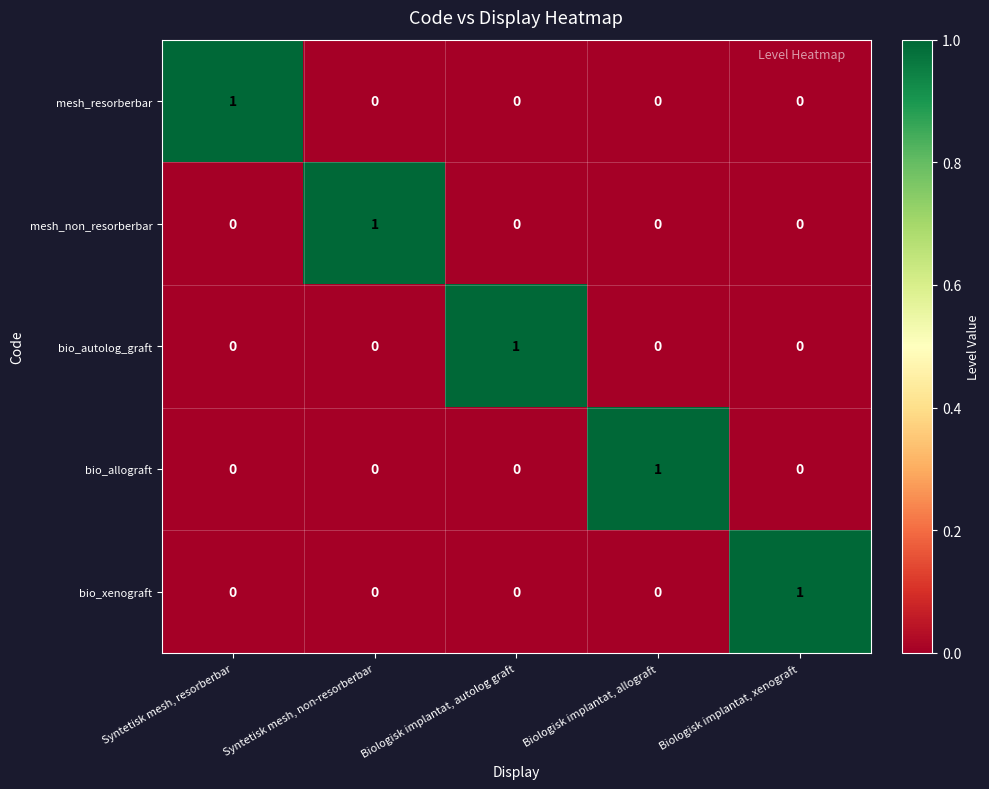

The value of bio_autolog_graft at Syntetisk mesh, non-resorberbar is 0. True or false?

True